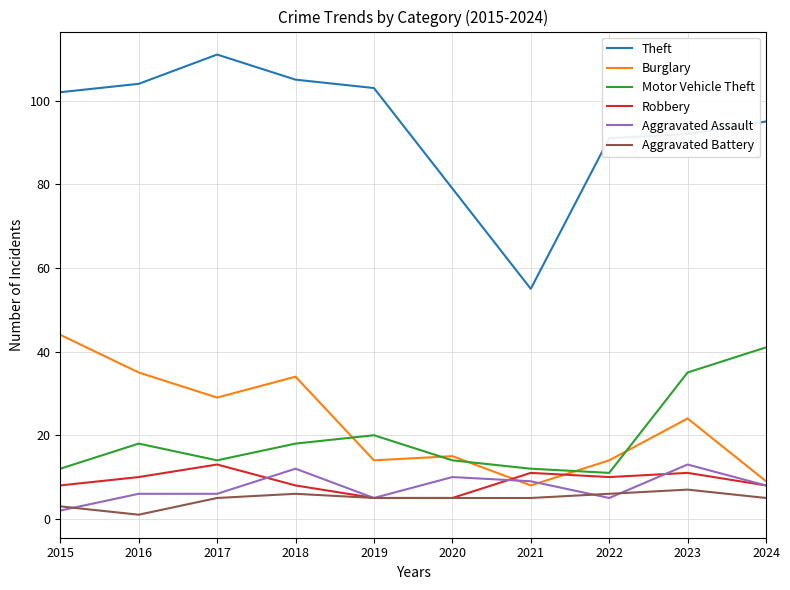

What is the sum of all Motor Vehicle Theft values?

195